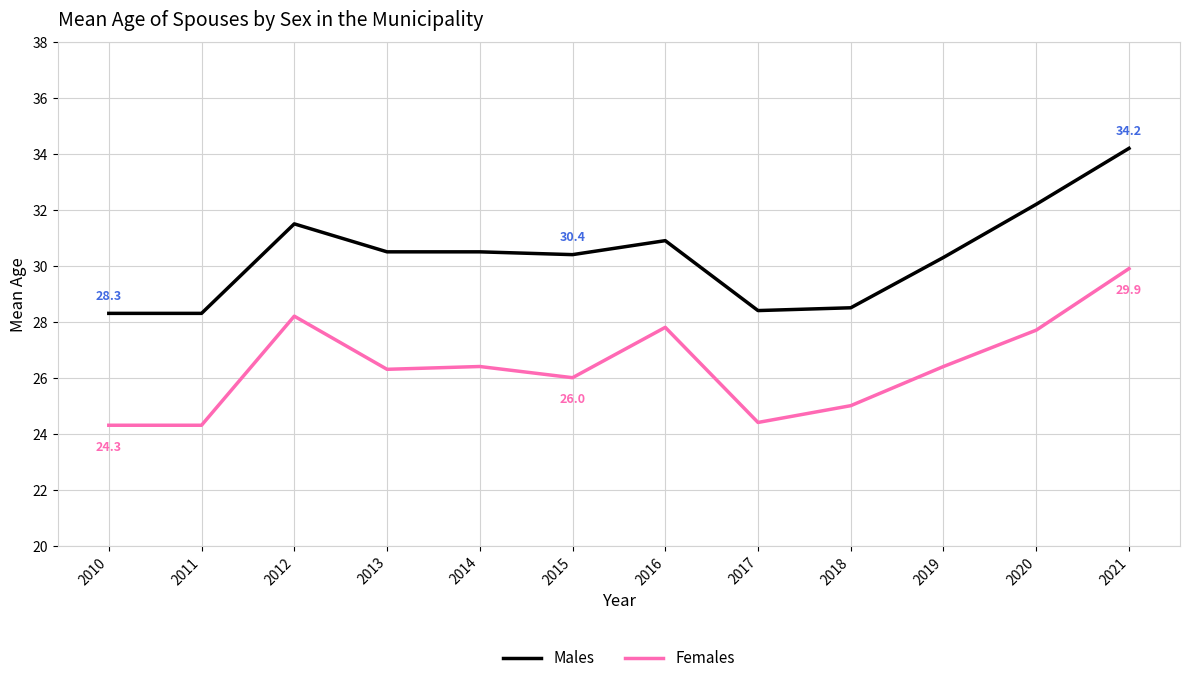

Reading right to left, list all the values displayed in this chart.

Males: 2021=34.2	2020=32.2	2019=30.3	2018=28.5	2017=28.4	2016=30.9	2015=30.4	2014=30.5	2013=30.5	2012=31.5	2011=28.3	2010=28.3
Females: 2021=29.9	2020=27.7	2019=26.4	2018=25.0	2017=24.4	2016=27.8	2015=26.0	2014=26.4	2013=26.3	2012=28.2	2011=24.3	2010=24.3